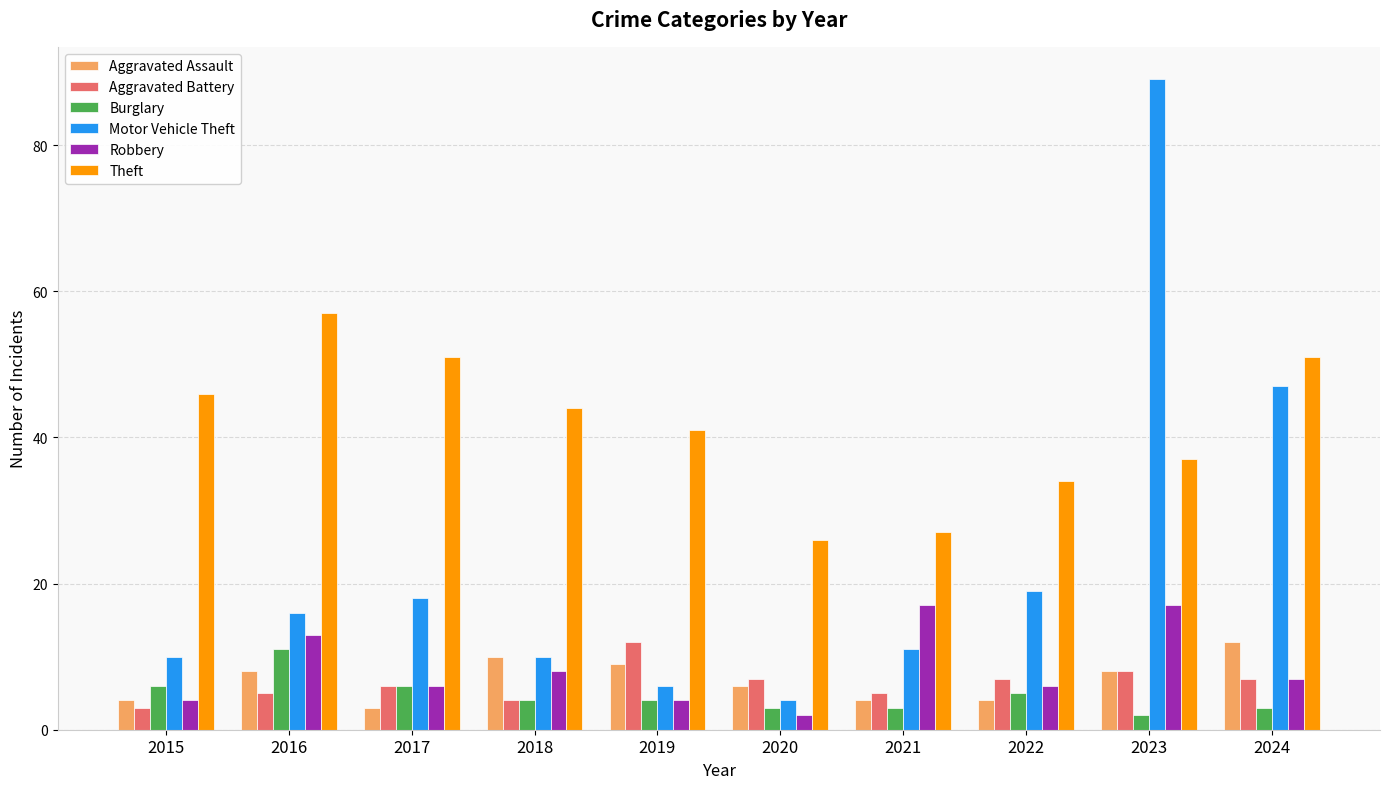

Reading left to right, extract all data points from this chart.

Aggravated Assault: 2015=4	2016=8	2017=3	2018=10	2019=9	2020=6	2021=4	2022=4	2023=8	2024=12
Aggravated Battery: 2015=3	2016=5	2017=6	2018=4	2019=12	2020=7	2021=5	2022=7	2023=8	2024=7
Burglary: 2015=6	2016=11	2017=6	2018=4	2019=4	2020=3	2021=3	2022=5	2023=2	2024=3
Motor Vehicle Theft: 2015=10	2016=16	2017=18	2018=10	2019=6	2020=4	2021=11	2022=19	2023=89	2024=47
Robbery: 2015=4	2016=13	2017=6	2018=8	2019=4	2020=2	2021=17	2022=6	2023=17	2024=7
Theft: 2015=46	2016=57	2017=51	2018=44	2019=41	2020=26	2021=27	2022=34	2023=37	2024=51